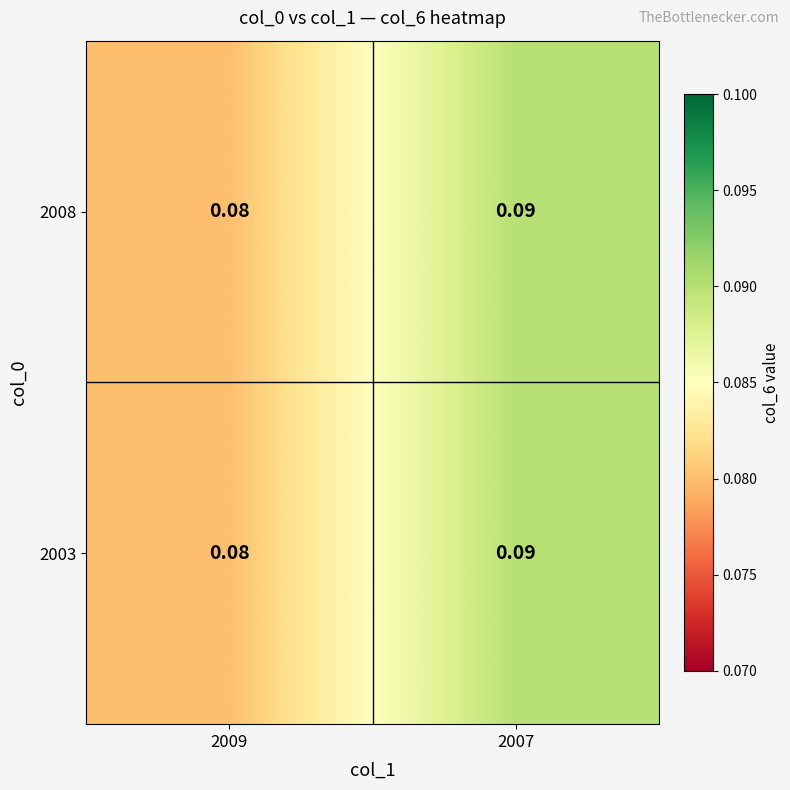

Is the value of 2003 at 2009 greater than the value of 2008 at 2007?

No